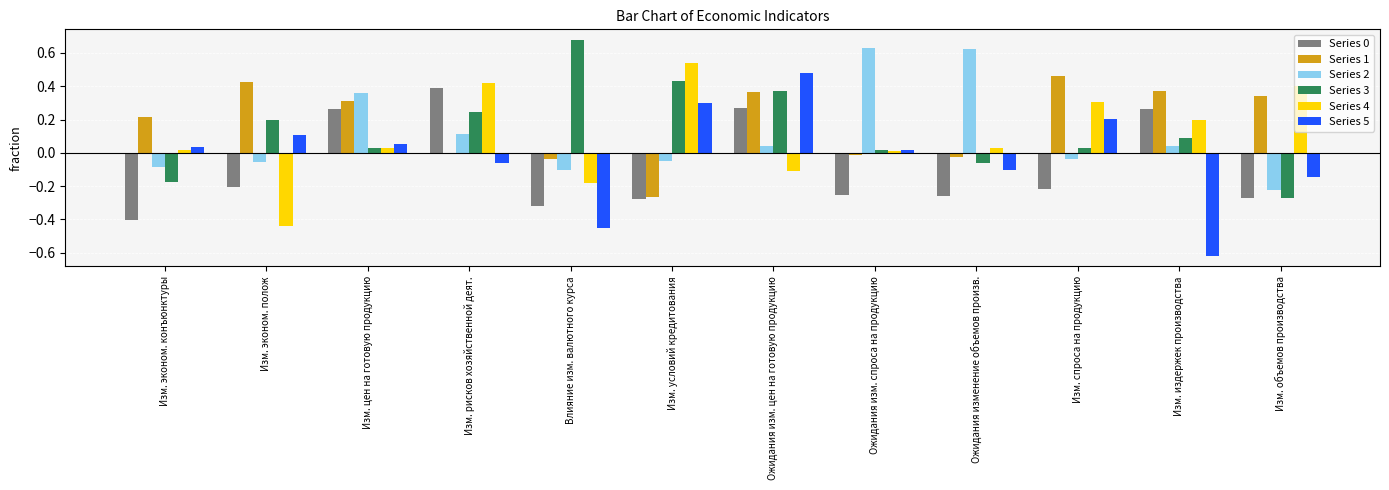

Where does the Series 0 series first go above 0?

Изм. цен на готовую продукцию